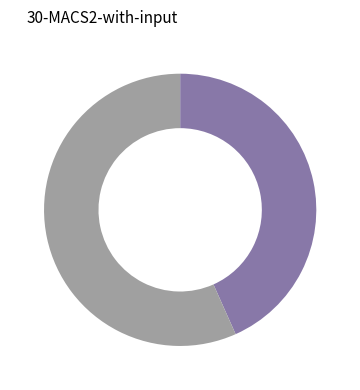

Is there a majority slice in this chart?

Yes